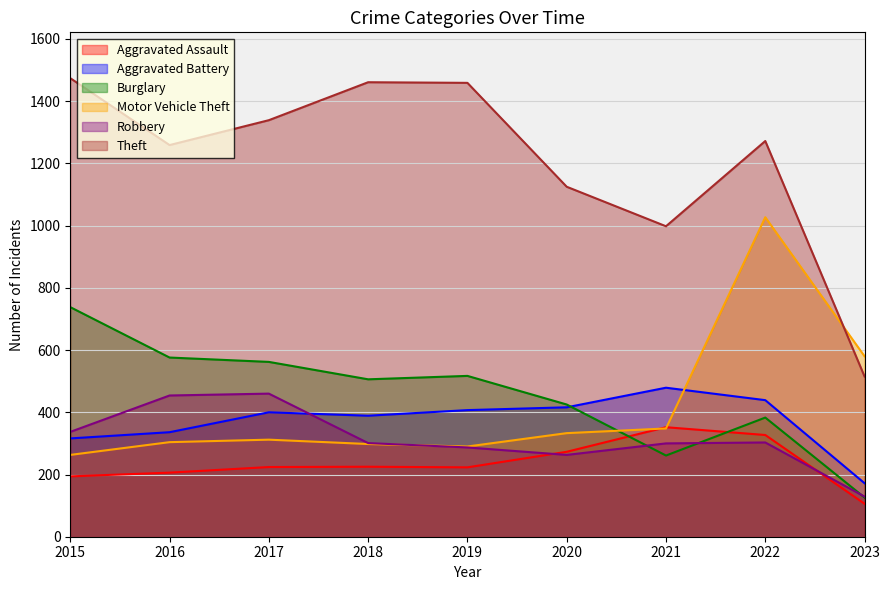

Reading left to right, what are all the values shown in this chart?

Aggravated Assault: 2015=194	2016=206	2017=224	2018=225	2019=223	2020=273	2021=352	2022=327	2023=106
Aggravated Battery: 2015=316	2016=336	2017=400	2018=389	2019=407	2020=416	2021=479	2022=439	2023=172
Burglary: 2015=738	2016=576	2017=562	2018=506	2019=517	2020=425	2021=261	2022=383	2023=126
Motor Vehicle Theft: 2015=263	2016=304	2017=312	2018=298	2019=290	2020=333	2021=348	2022=1027	2023=580
Robbery: 2015=337	2016=454	2017=460	2018=301	2019=287	2020=263	2021=300	2022=303	2023=129
Theft: 2015=1474	2016=1259	2017=1339	2018=1461	2019=1459	2020=1125	2021=998	2022=1272	2023=515